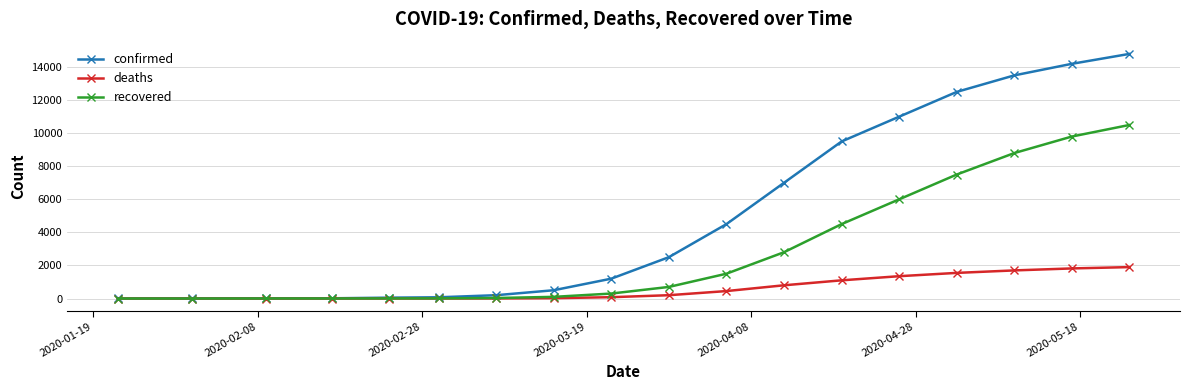

Which series has the largest total across all categories?

confirmed